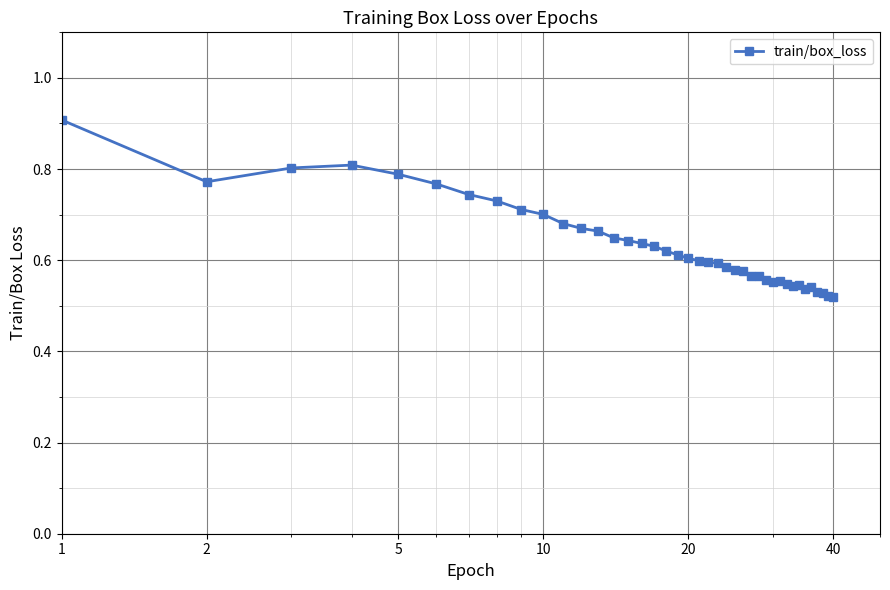

True or false: the data has more than 0 interior local peaks.

True